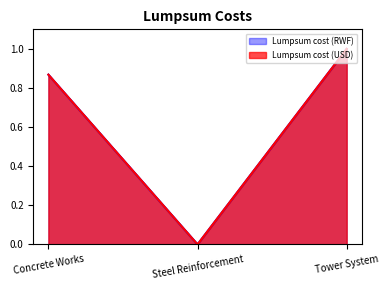

Is it true that Lumpsum cost (RWF) equals -0.7 at Steel Reinforcement?

False